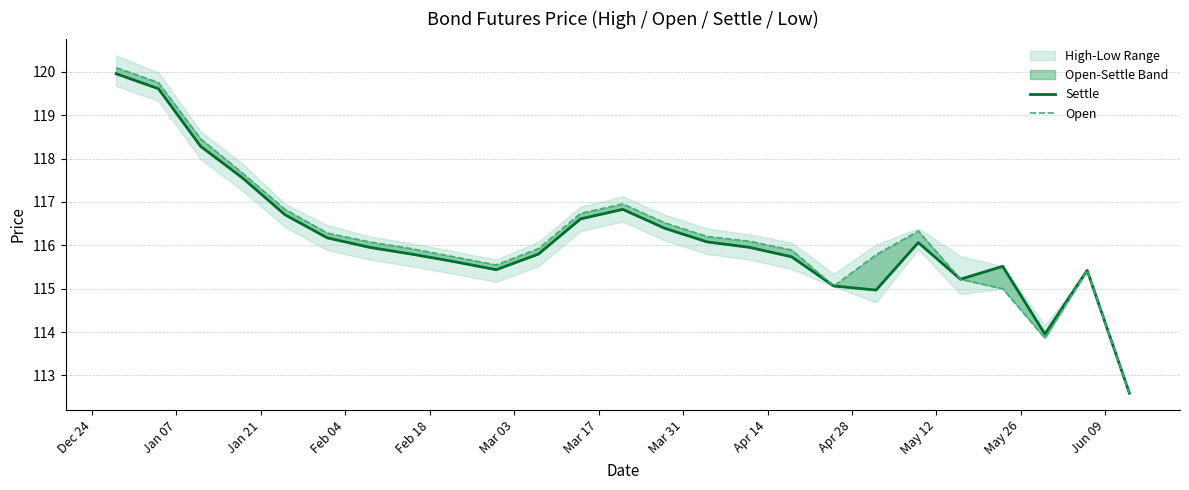

Which series has the widest spread of values?

Open